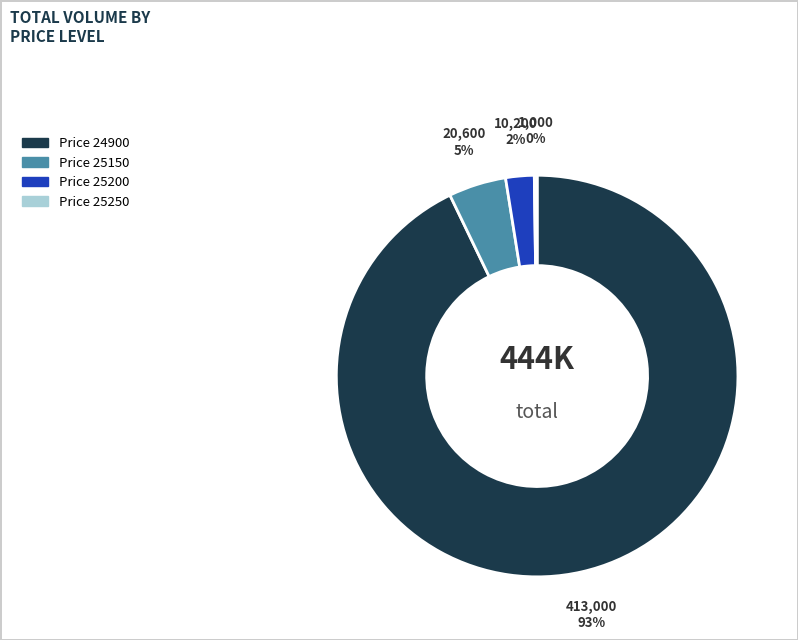

Does any single category account for the majority?

Yes